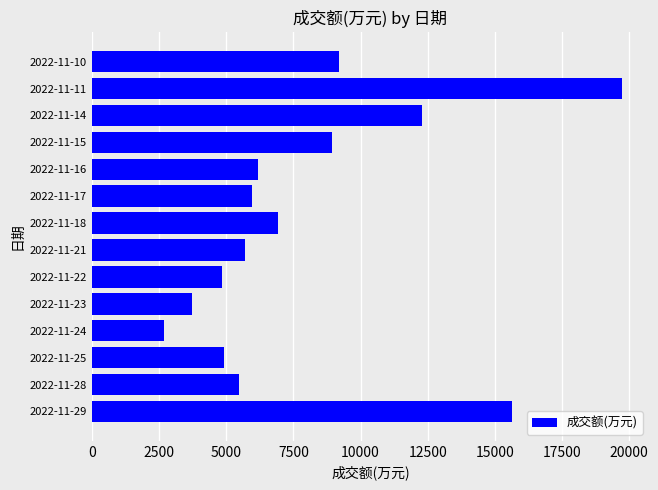

What is the ratio of the value at 2022-11-18 to the value at 2022-11-28?

1.3